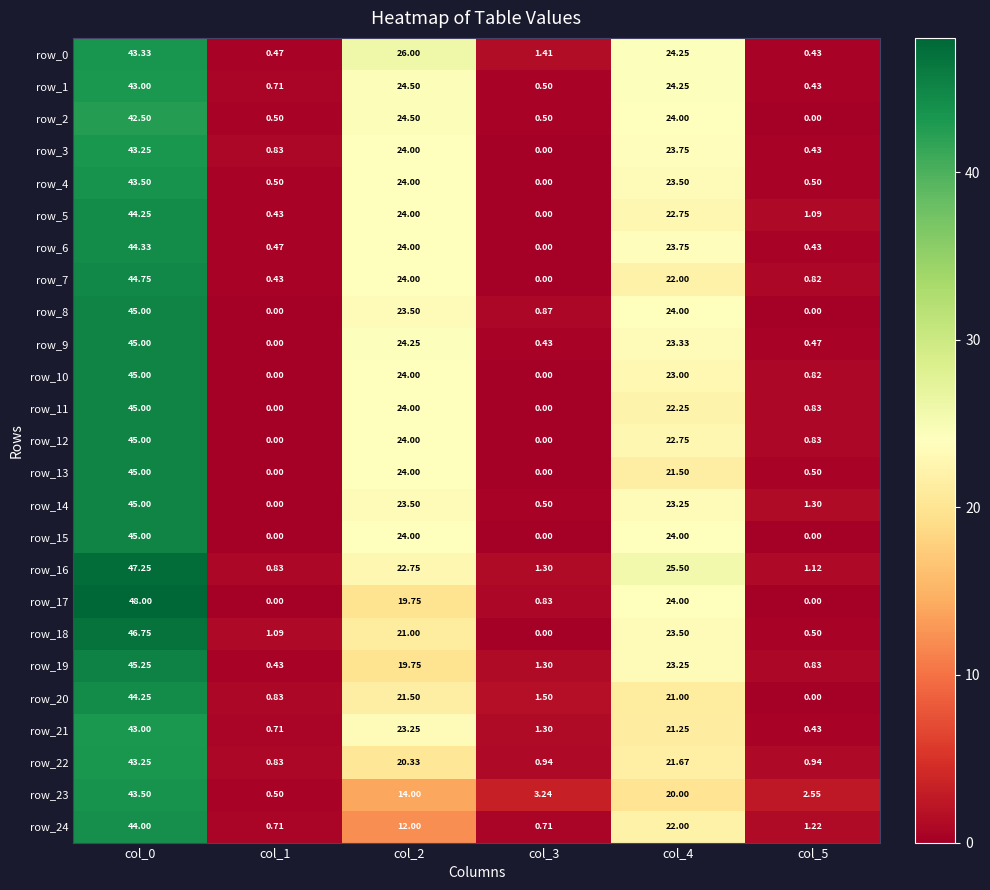

Which series has the largest total across all categories?

row_16